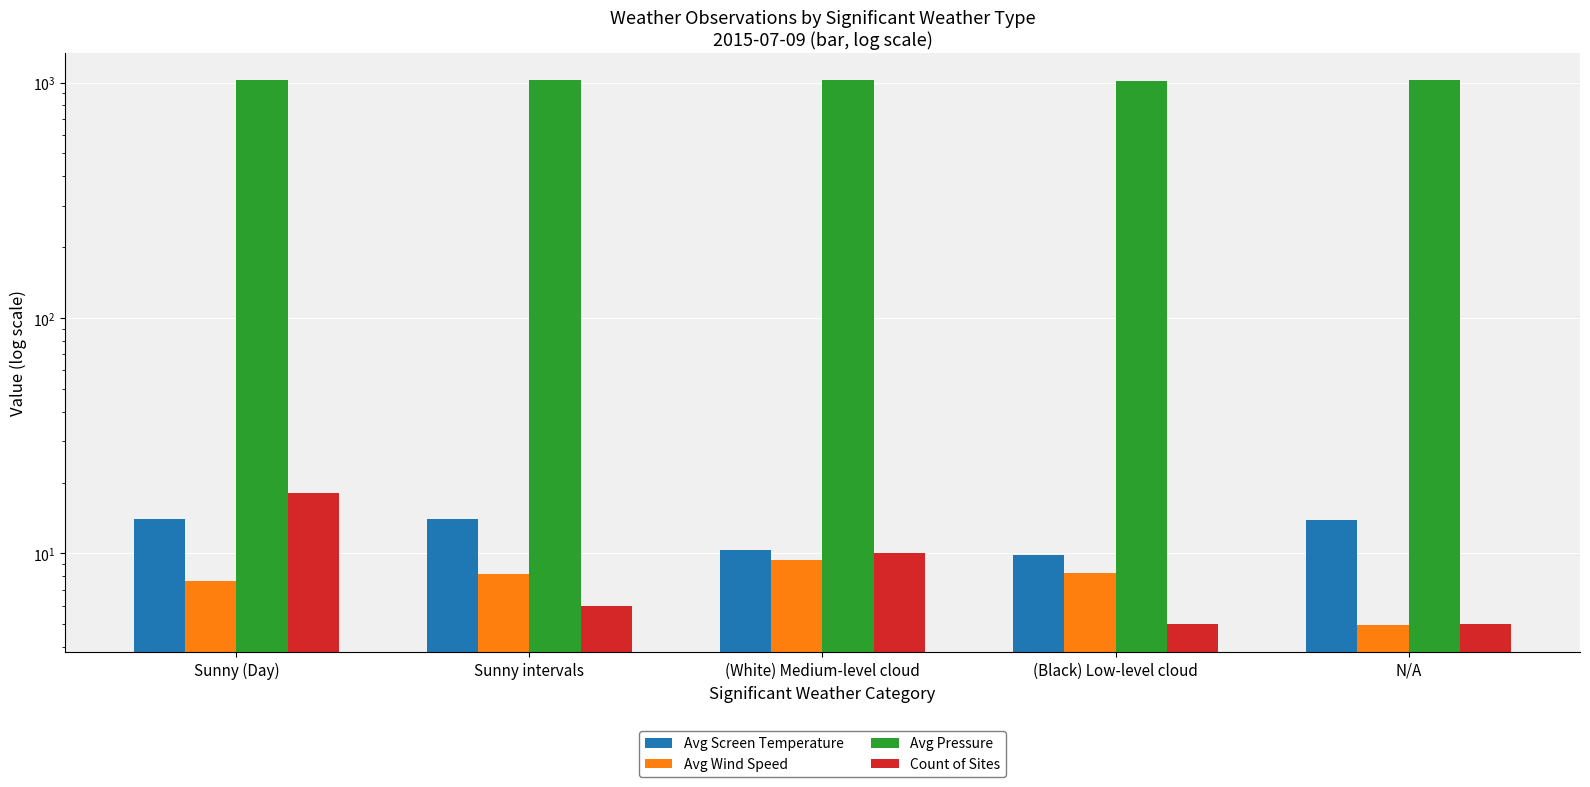

What is the spread (max minus min) of values at (Black) Low-level cloud?

1013.8